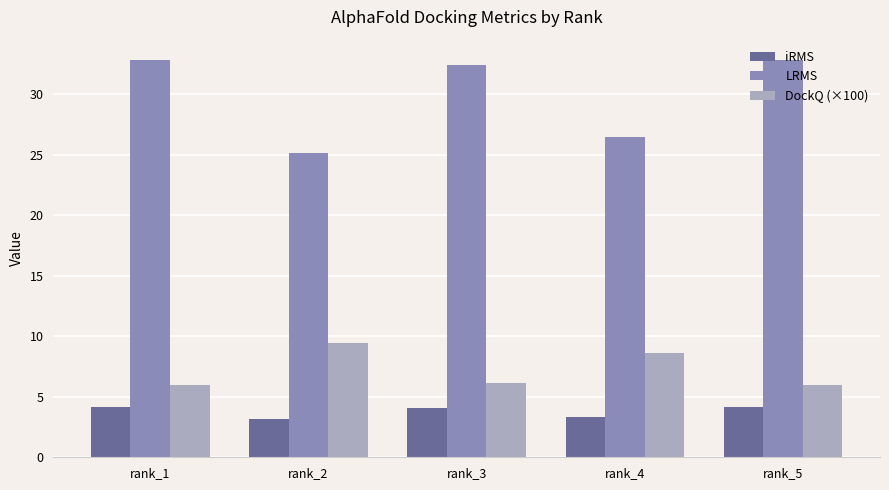

Does the chart contain stacked bars?

No